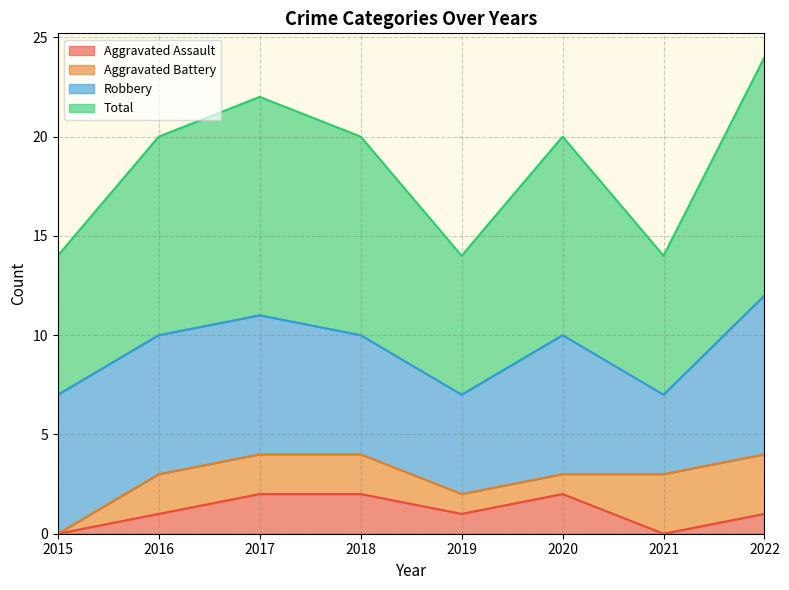

The value of Aggravated Assault at 2019 is 1. True or false?

True